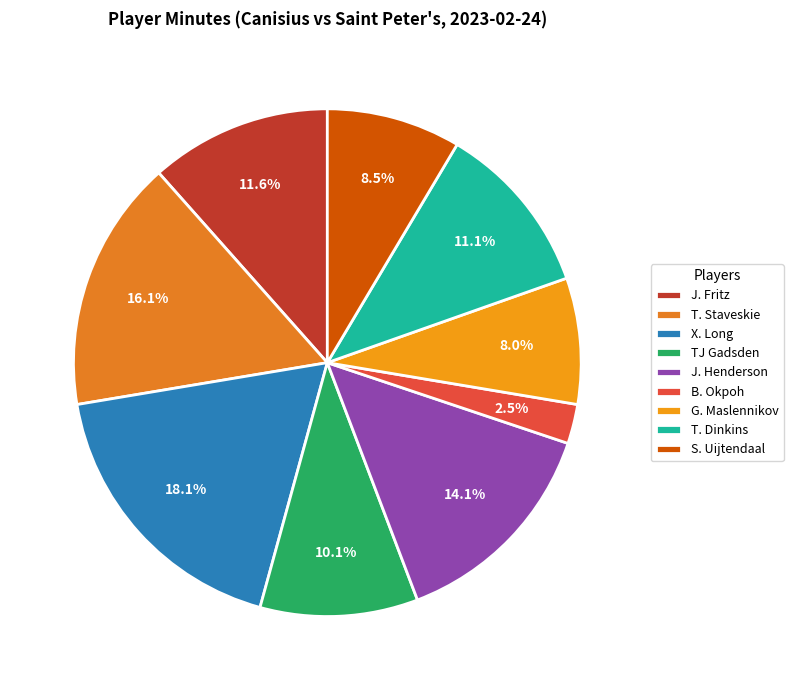

What is the smallest slice in the pie chart?

B. Okpoh